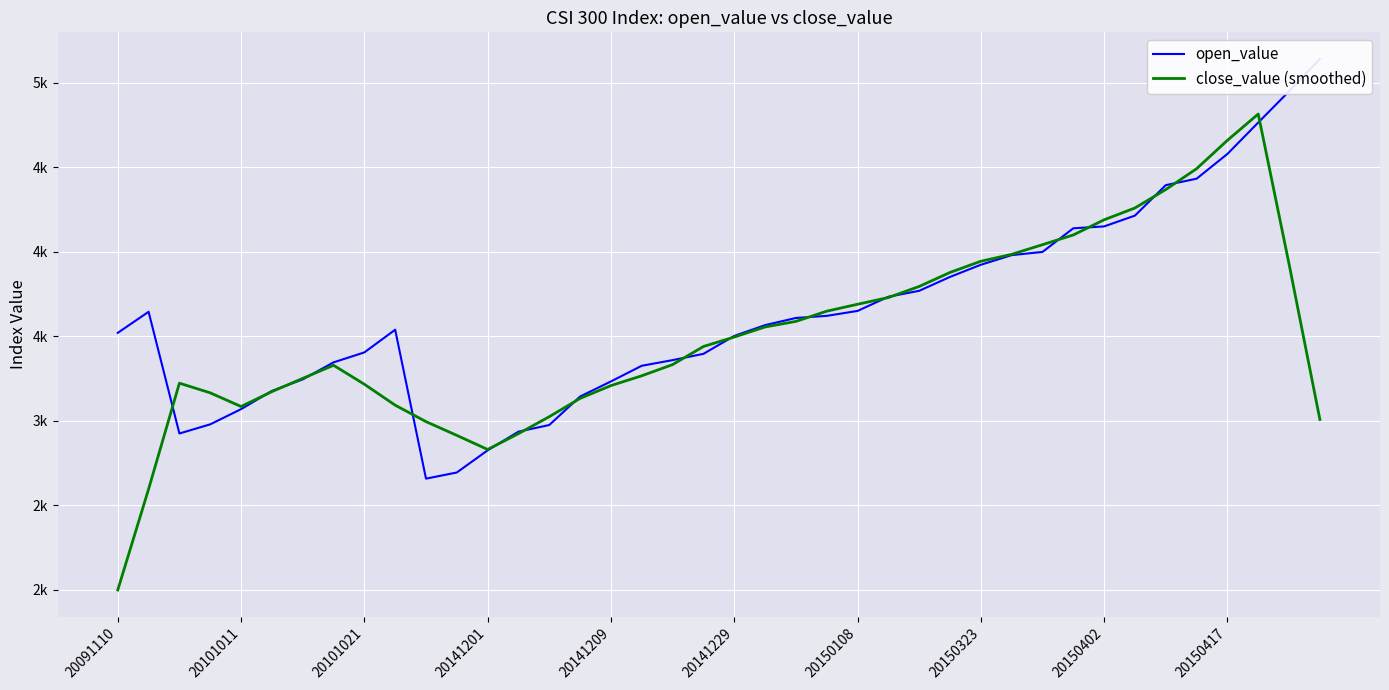

At which category does the chart reach its peak across all series?

39